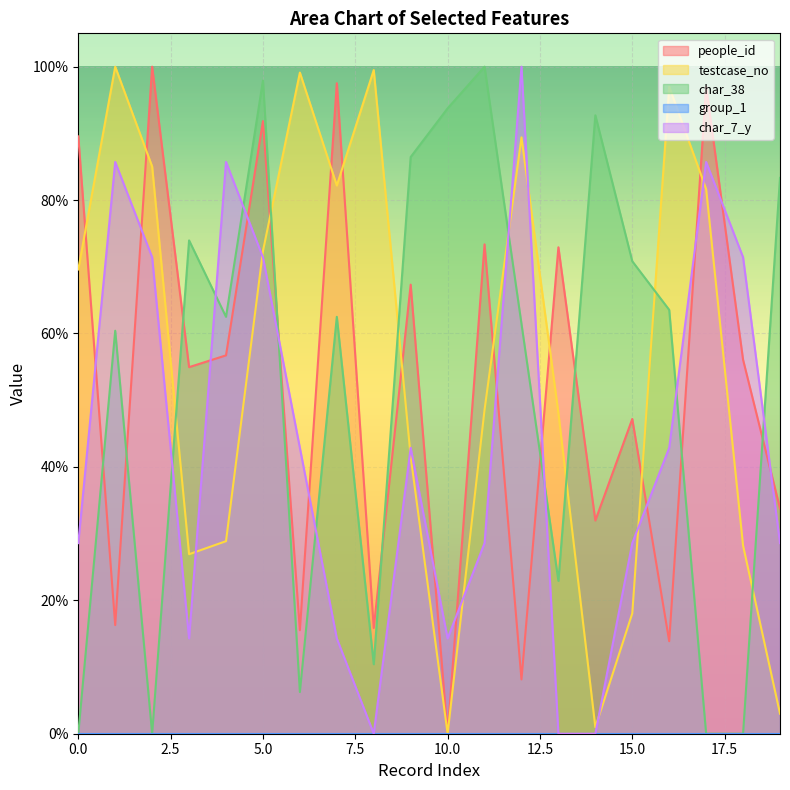

Which has a higher value, 3 or 12?

3